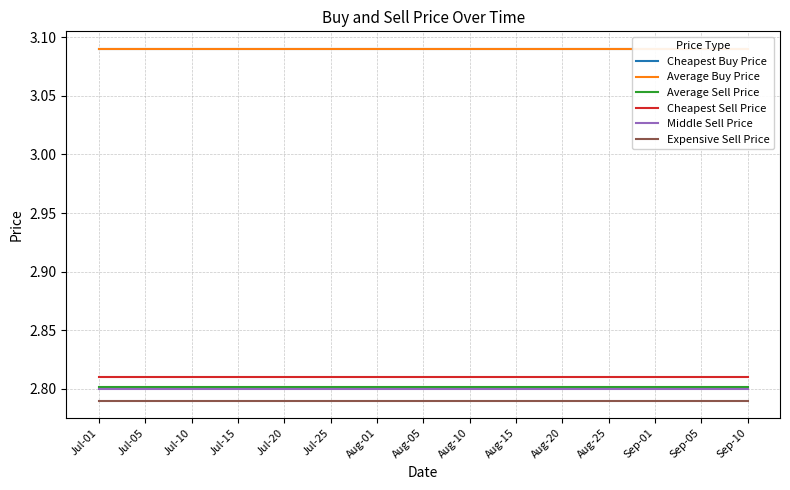

List the series in order of their peak value, highest first.

Cheapest Buy Price, Average Buy Price, Cheapest Sell Price, Average Sell Price, Middle Sell Price, Expensive Sell Price